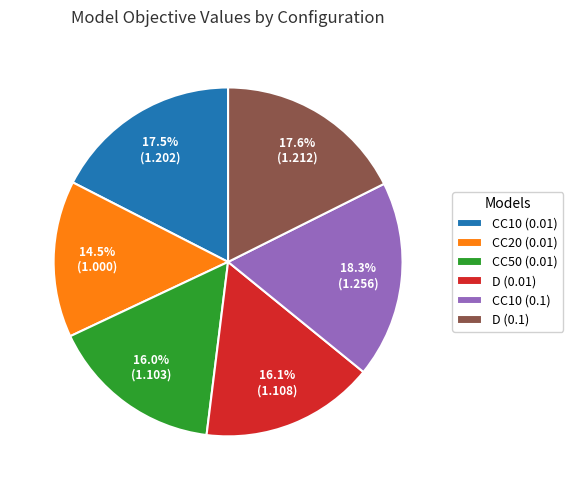

Is it true that CC20 (0.01) is 9% of the pie?

False